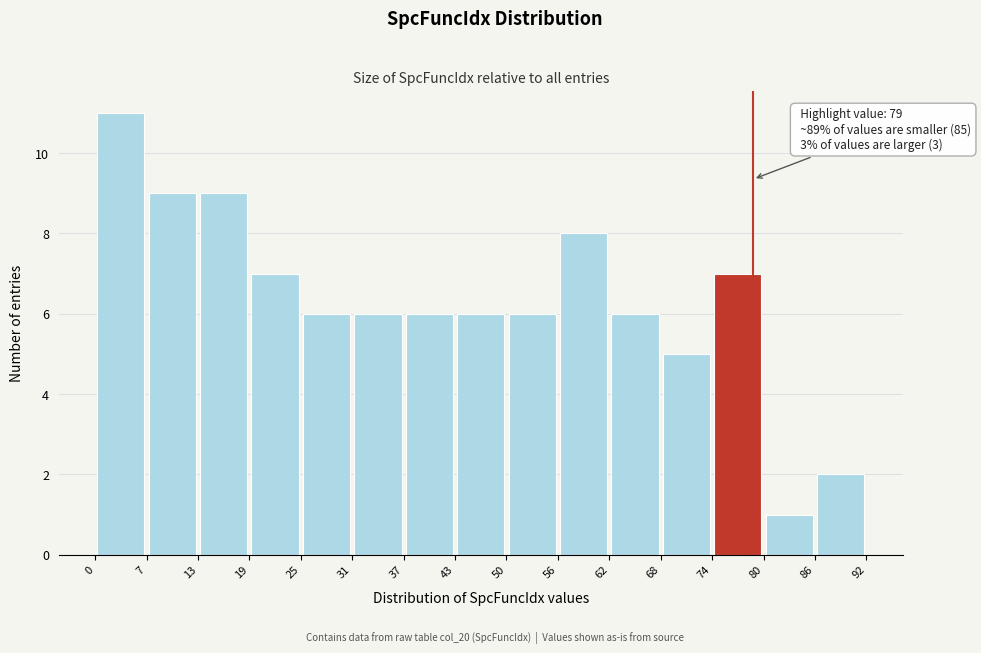

Over which range of the x-axis is the bar tallest?

0 to 7